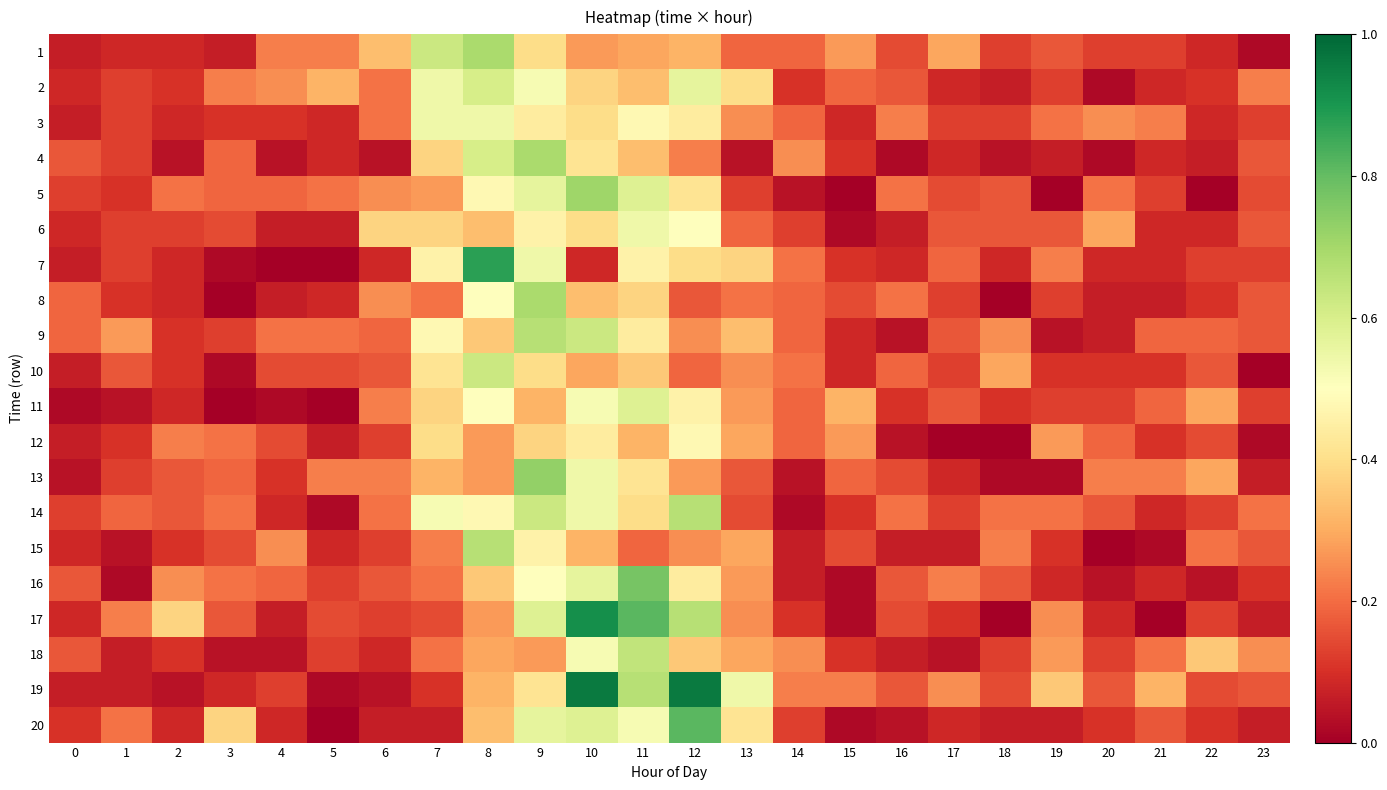

What is the spread (max minus min) of values at 18?

0.3